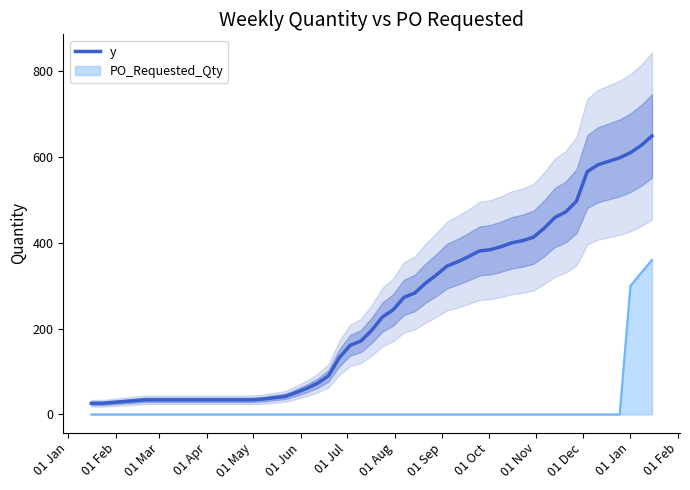

What is the minimum value for y?

26